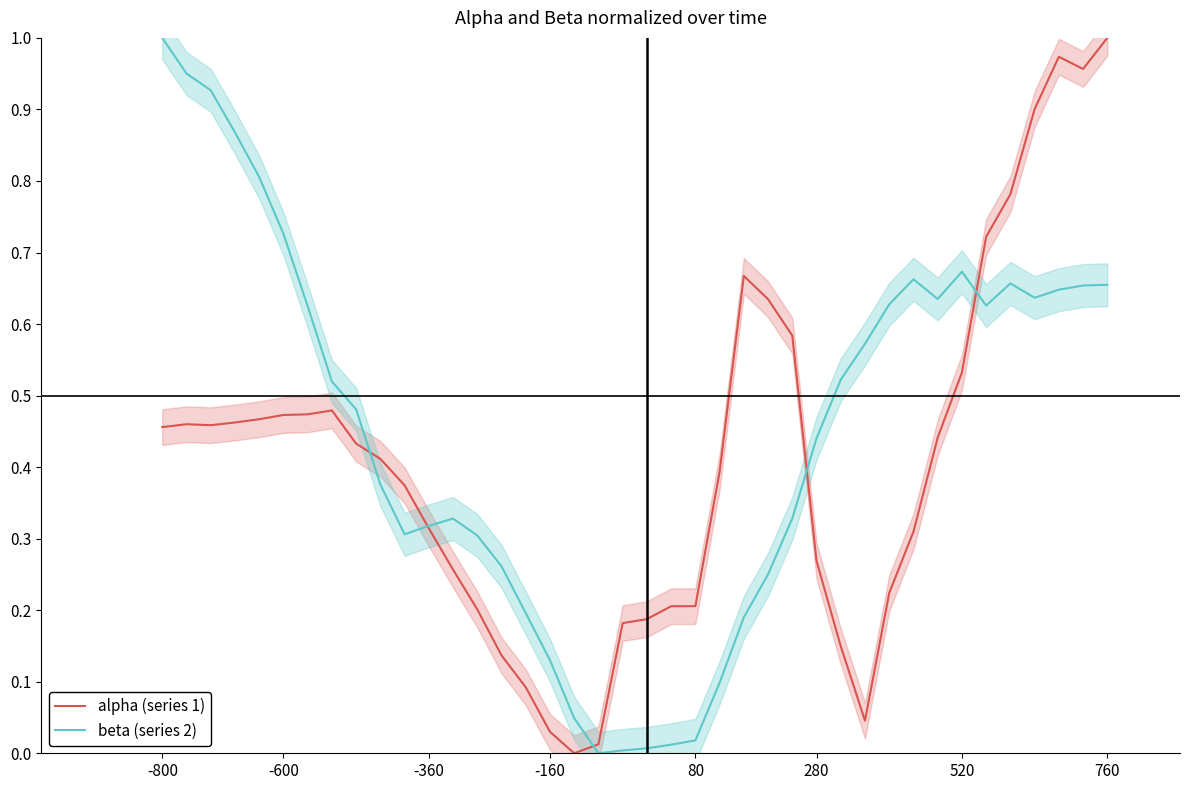

In alpha (series 1), how many points are higher than both neighbors (excluding endpoints)?

4